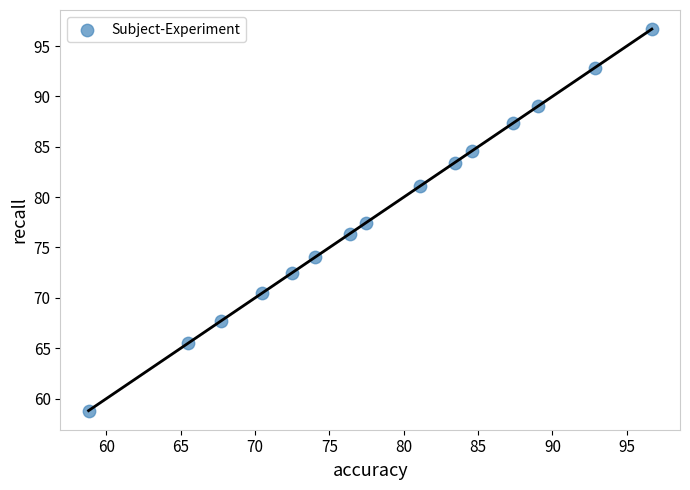

What is the range of X values (max minus min)?

37.9